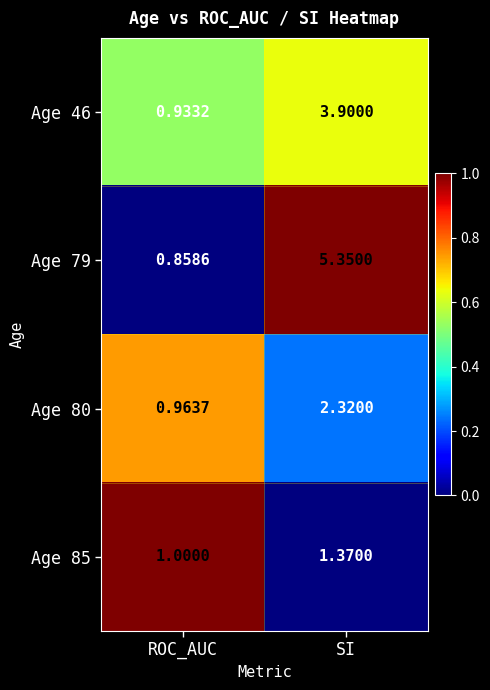

Count the number of categories in the chart.

2